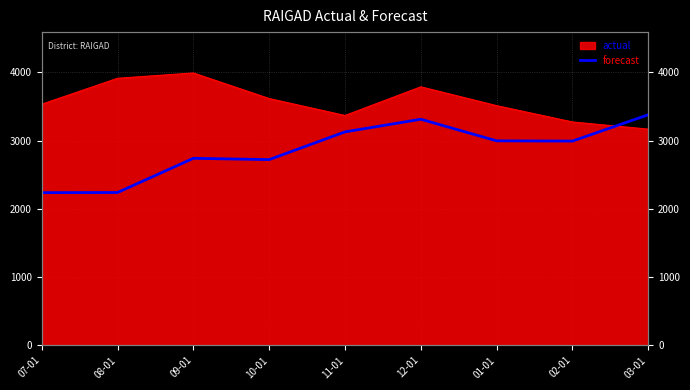

True or false: the data shows 5344.1 at 02-01.

False